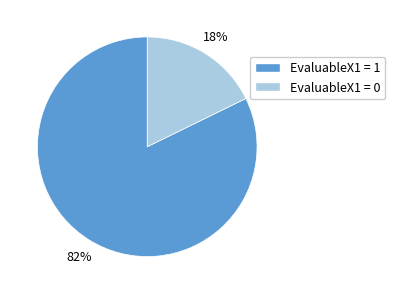

True or false: EvaluableX1 = 0 accounts for 18% of the total.

True